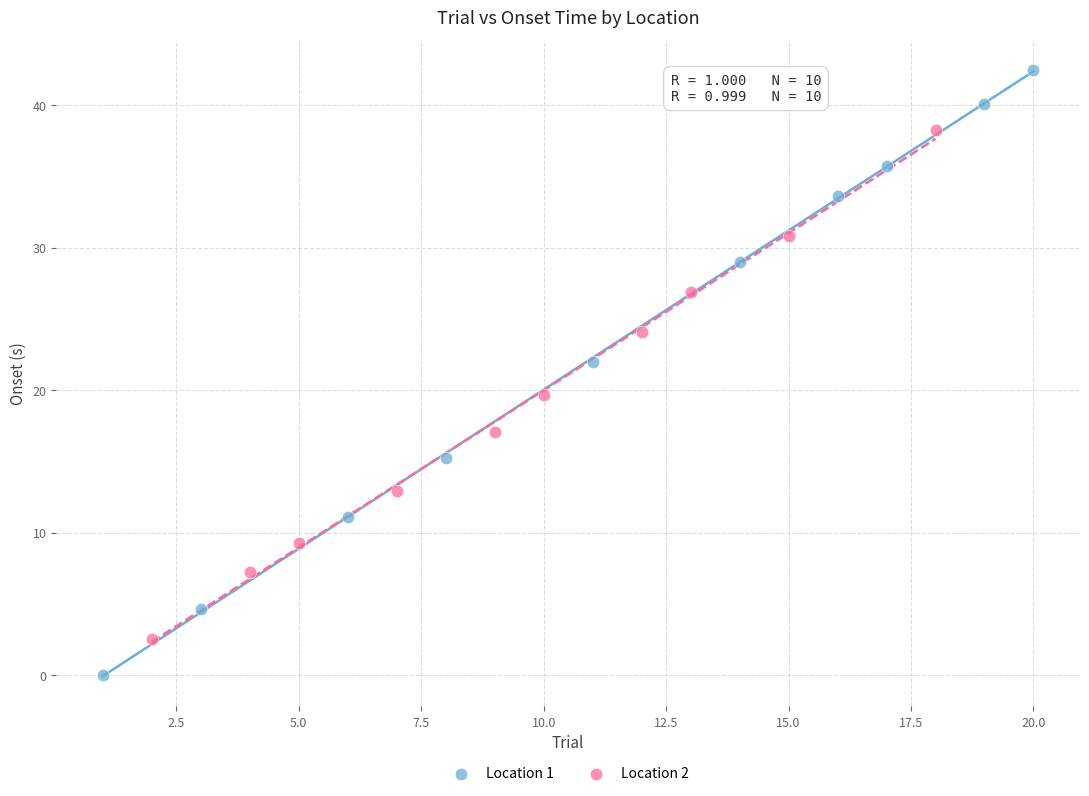

What are all the series names shown in the legend?

Location 1, Location 2